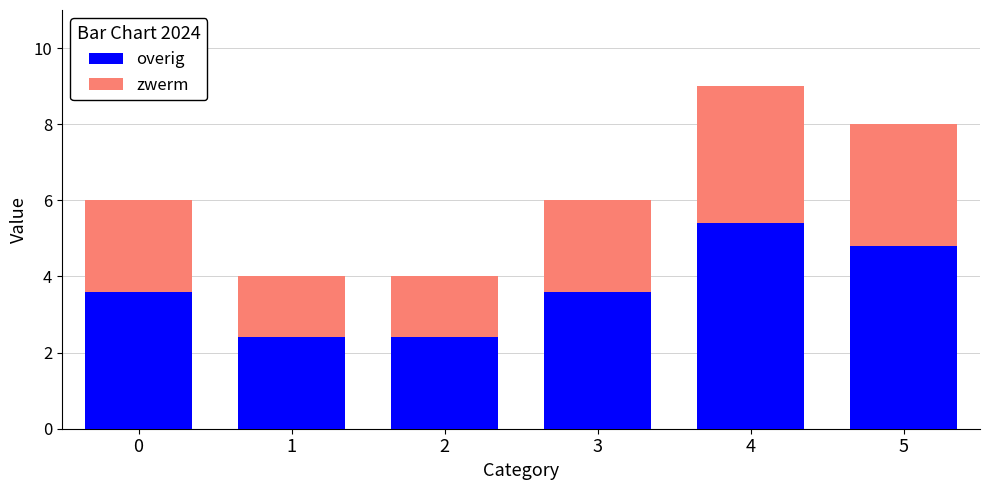

The overig series shows 2.4 at 1. True or false?

True